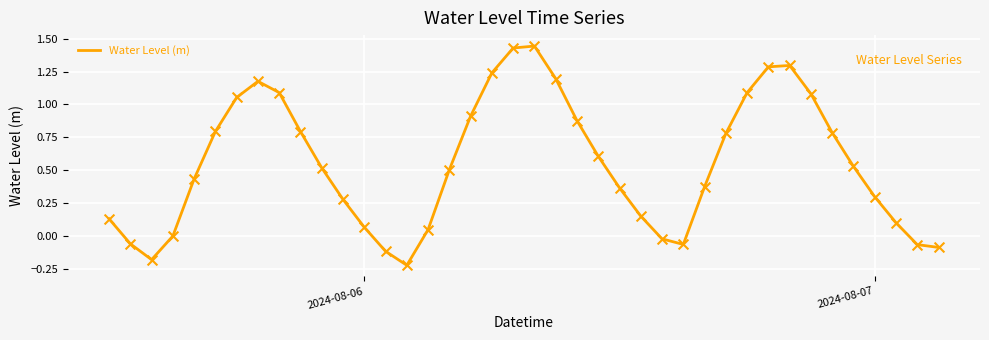

What is the difference between the maximum and minimum values?

1.7